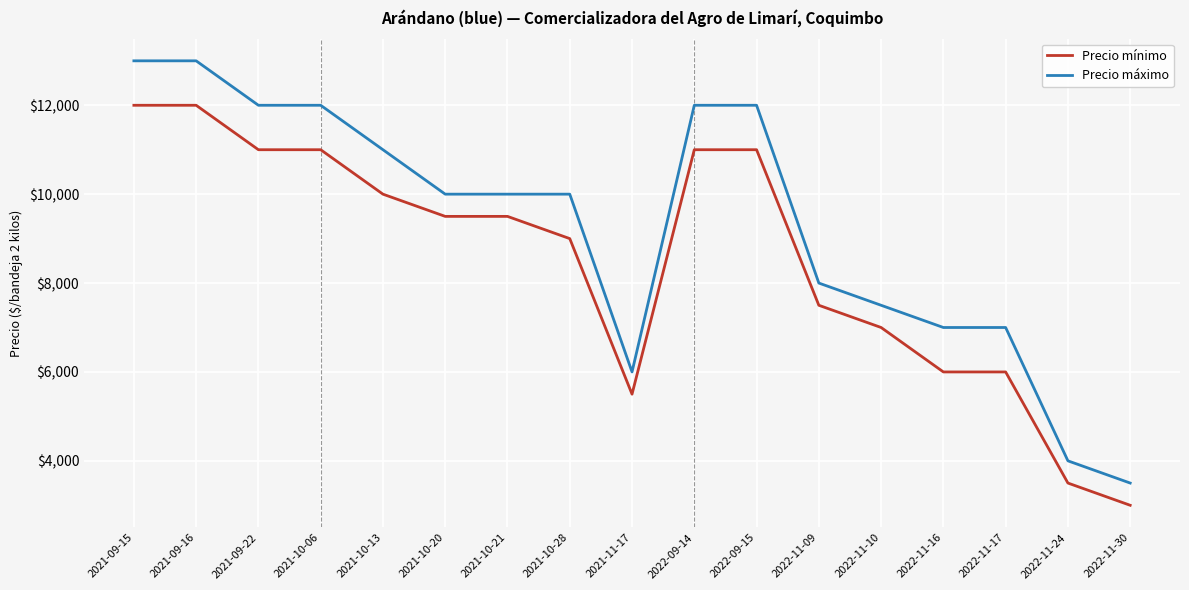

What are all the series names shown in the legend?

Precio mínimo, Precio máximo